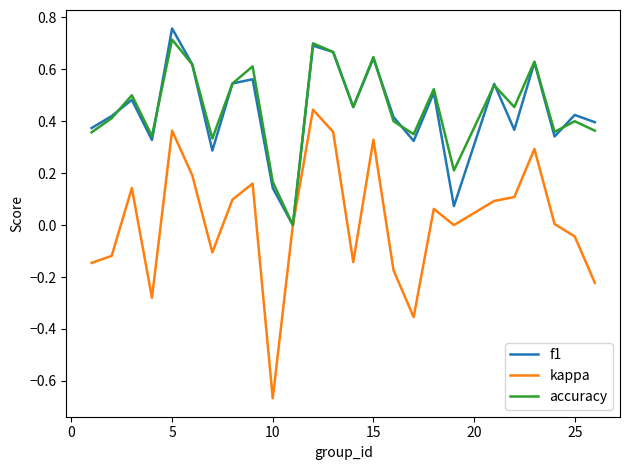

Which series has the largest range (max minus min)?

kappa